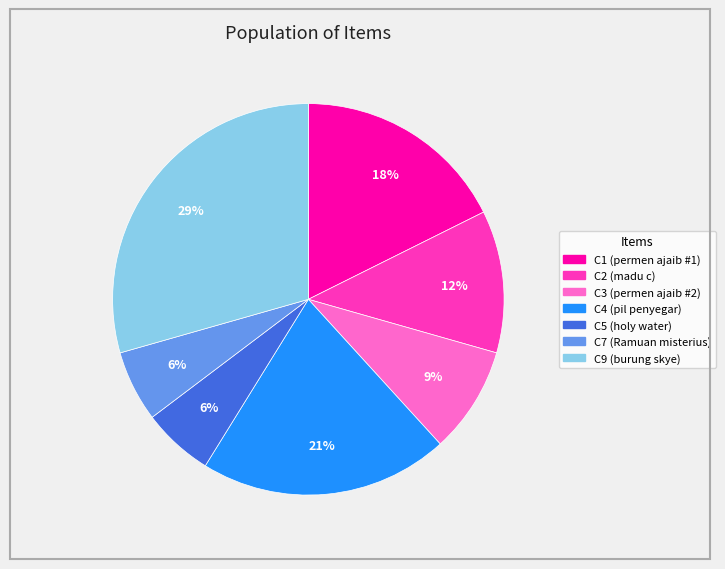

To the nearest percent, what percentage of the pie is C4?

21%